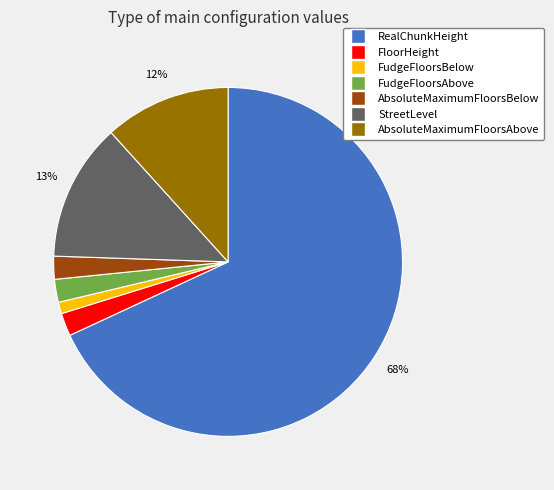

What percentage is the StreetLevel slice, to the nearest percent?

13%